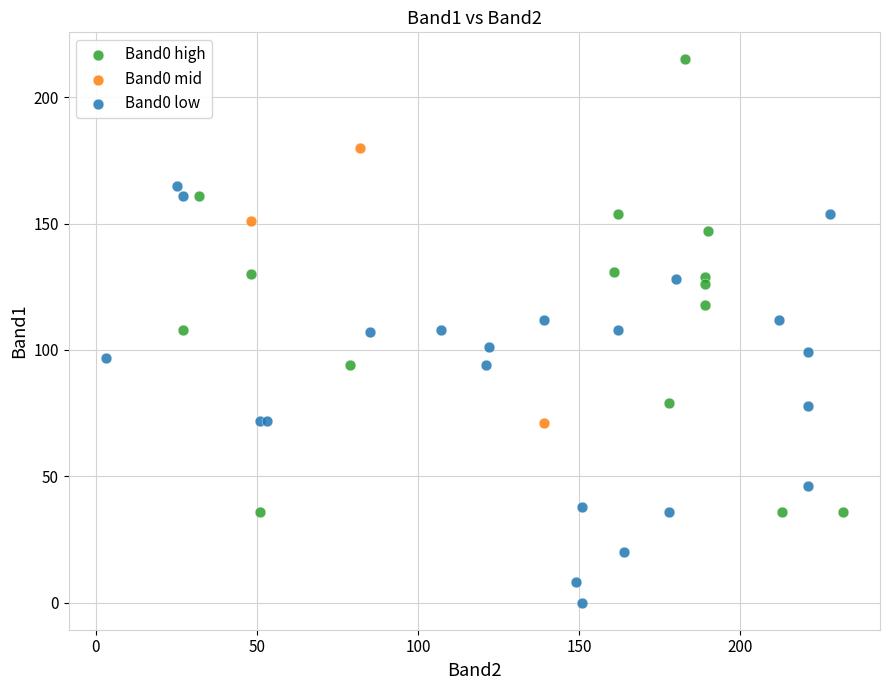

Which series contains the lowest Y value?

Band0 low